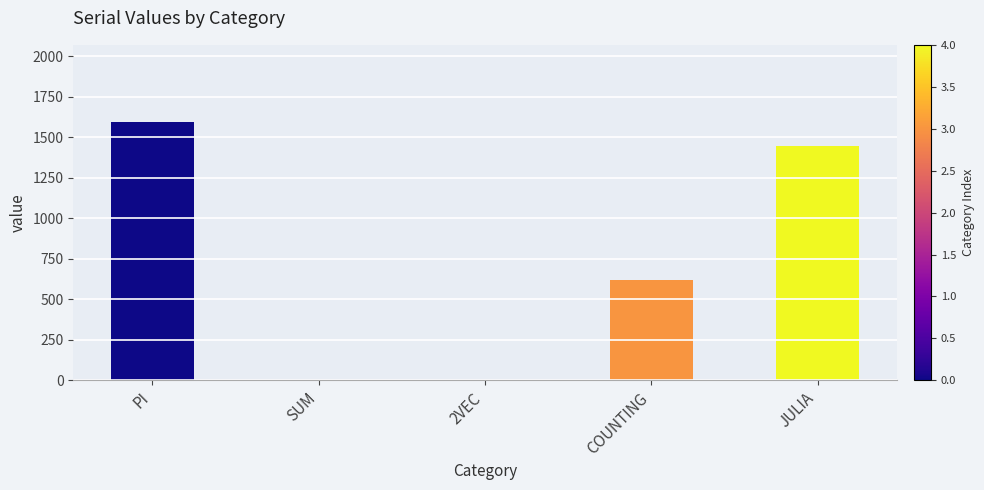

What value does the data have at COUNTING?

617.8